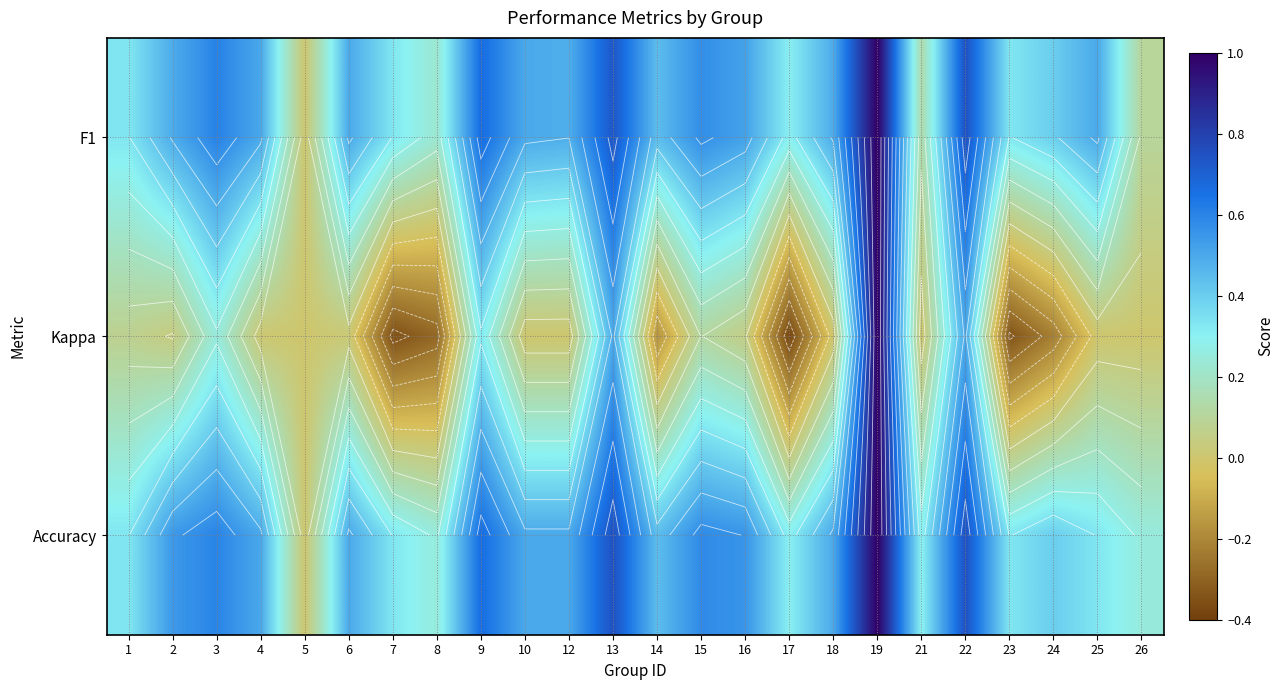

What is the greatest value displayed?

1.0